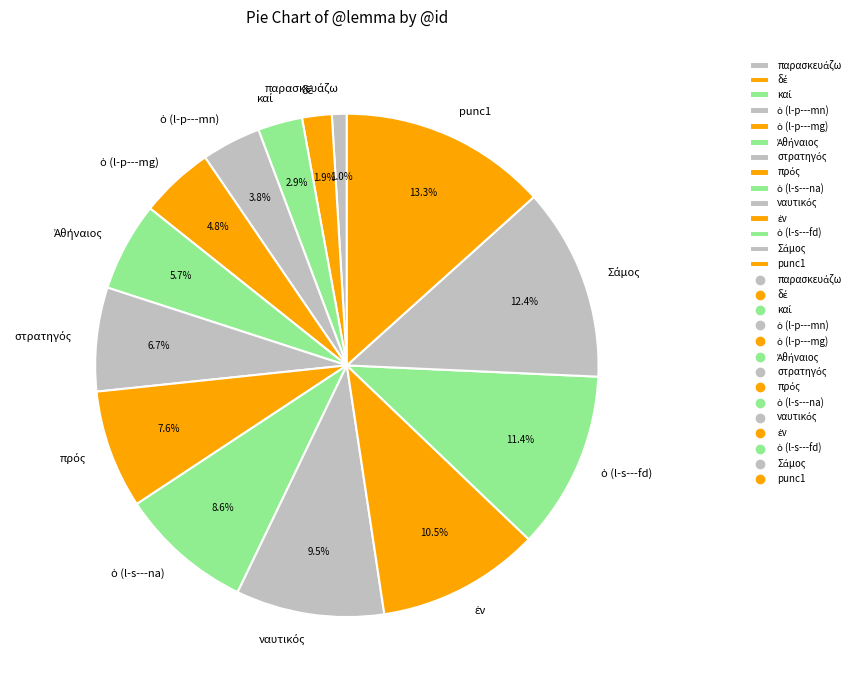

To the nearest percent, what is the average slice percentage?

7%